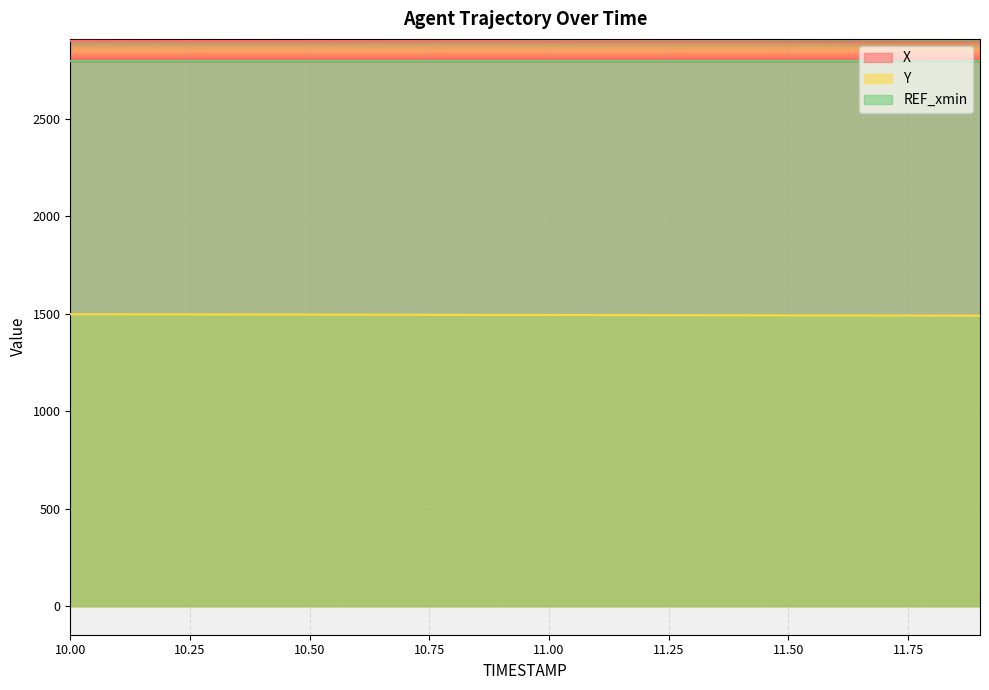

Is the value of X at 11.8 greater than the value of Y at 10.6?

Yes